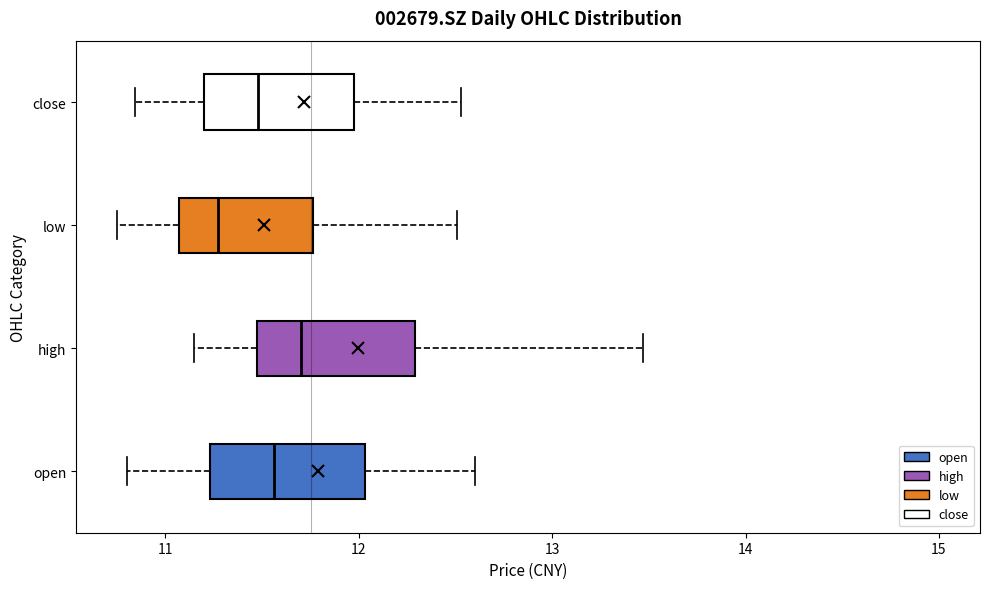

Where does the right whisker of the box for close end on the x-axis? The values are not printed on the chart, so give them approximately, as read against the axis.

12.5